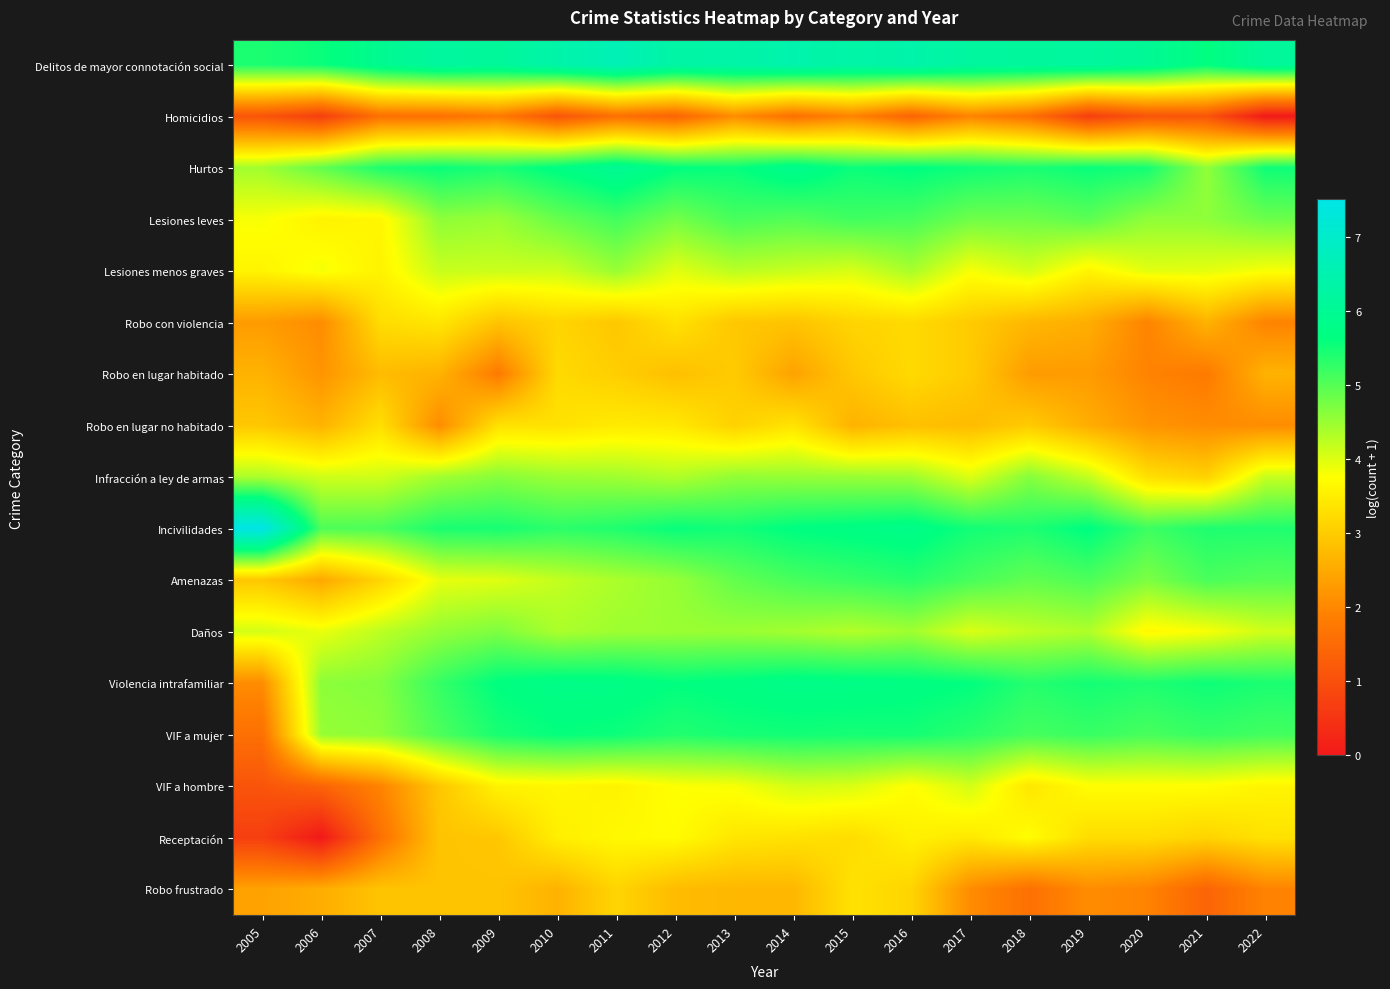

What is the spread (max minus min) of values at 2011?

5.0